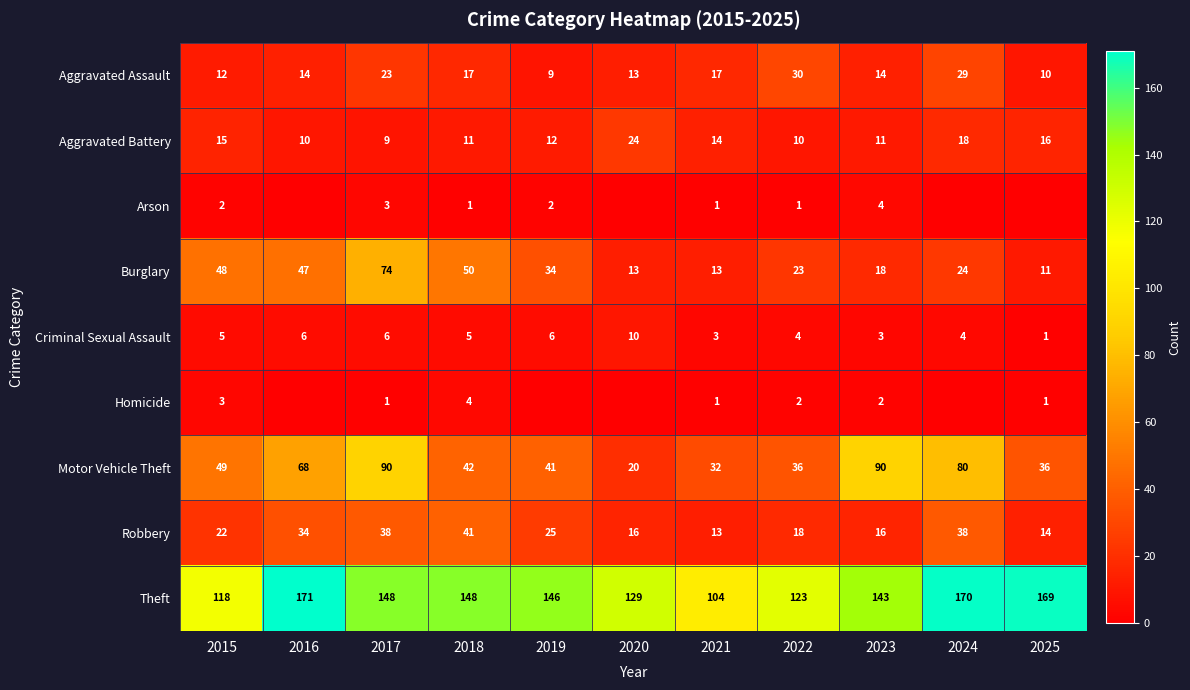

What value does the Motor Vehicle Theft series have at 2015, to the nearest 10?

50